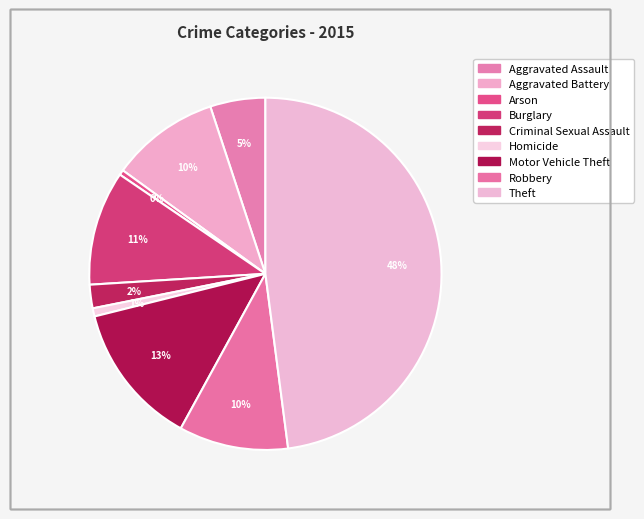

How many slices are in this pie chart?

9